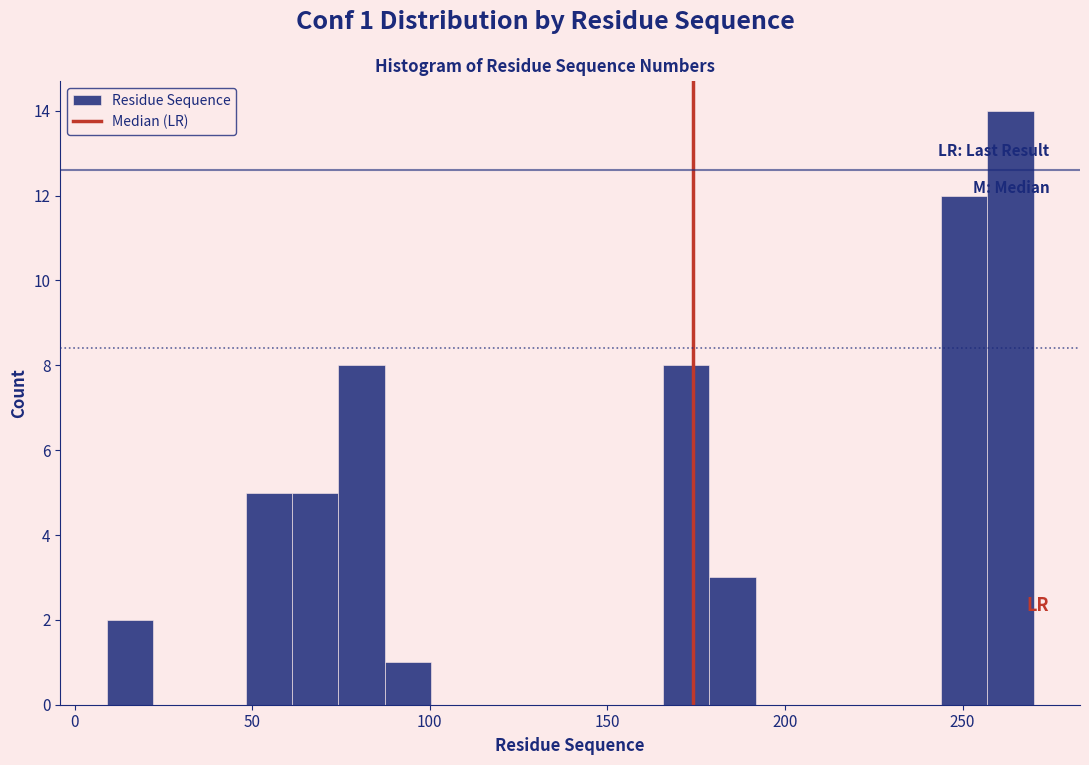

Read against the x-axis, roughly where is the centre of the tallest bar?

265